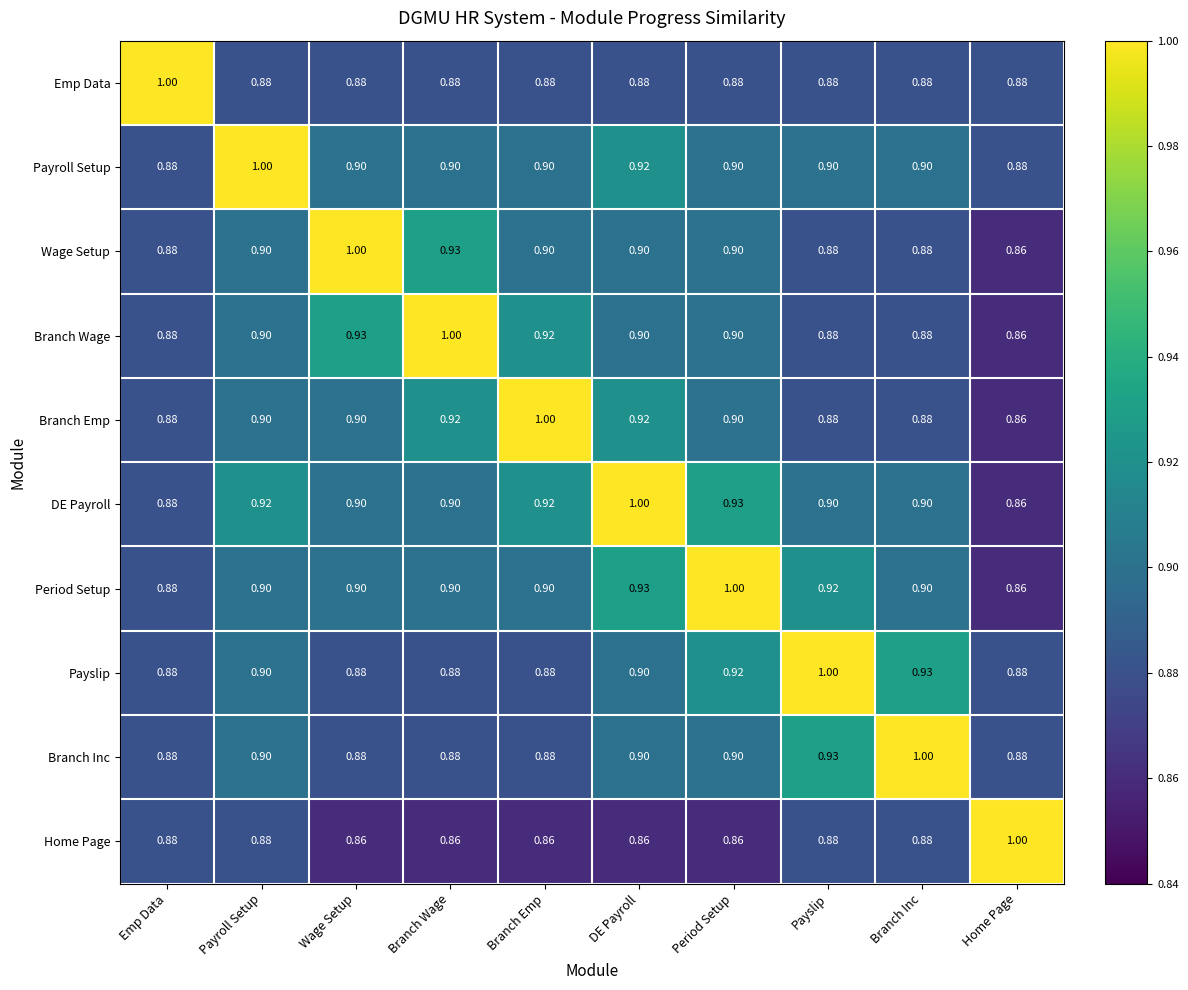

At which label does Branch Inc reach its peak?

Branch Inc